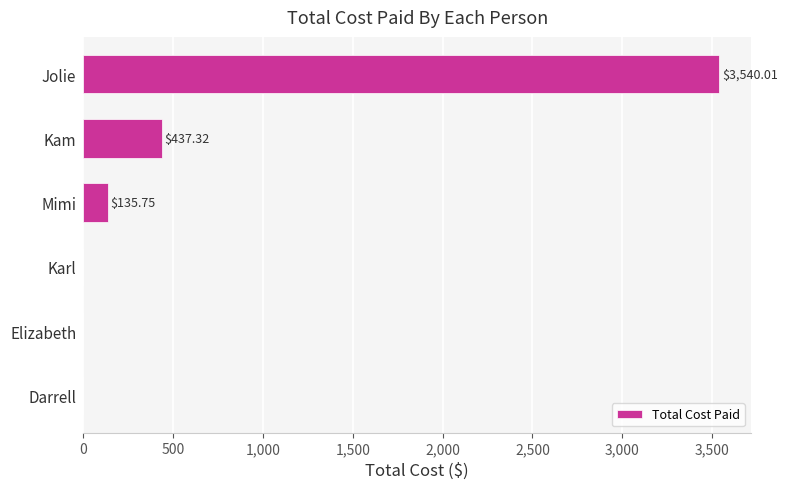

What is the change in value from Mimi to Kam?

+301.6